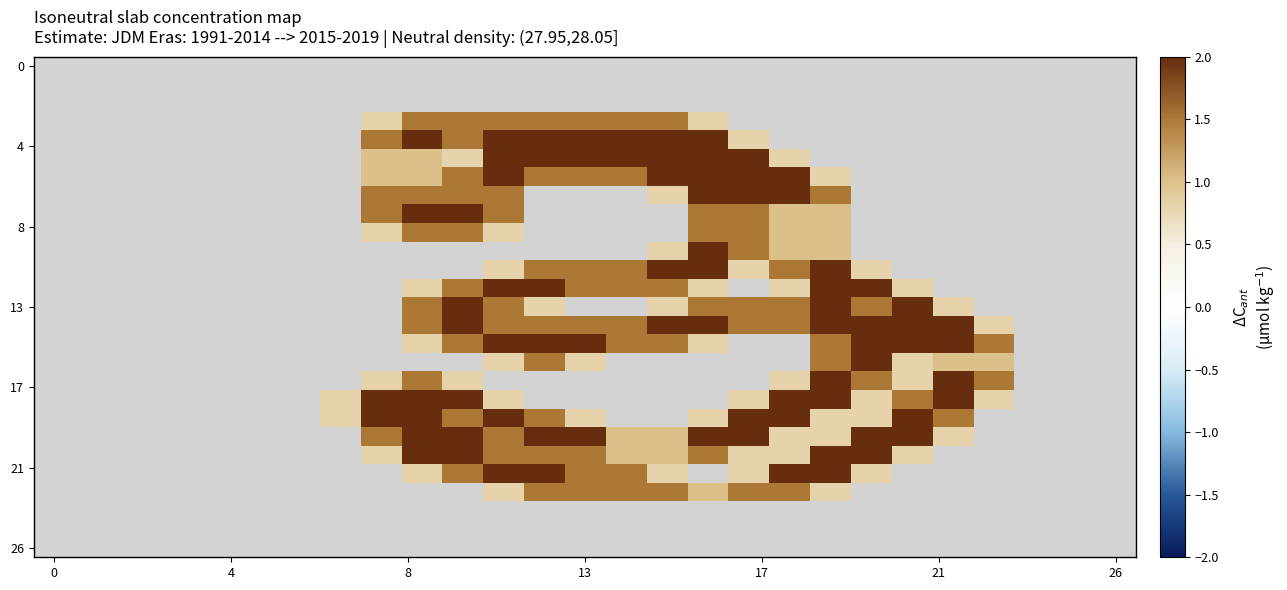

How many categories are shown in the chart?

27